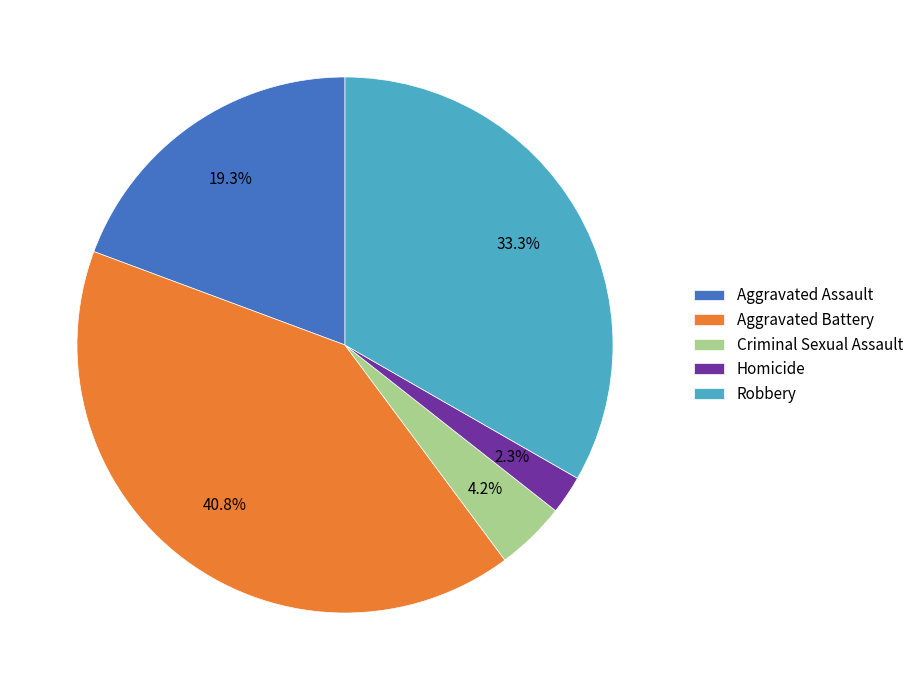

Is there a majority slice in this chart?

No